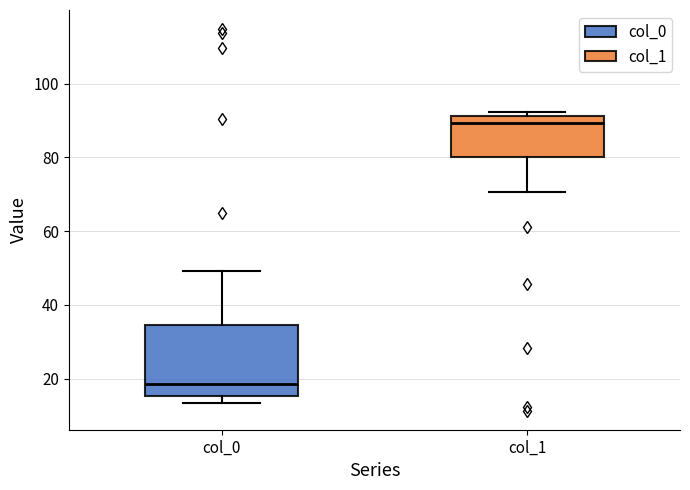

Where is the upper edge of the box for col_0 on the y-axis? The values are not printed on the chart, so give them approximately, as read against the axis.

34